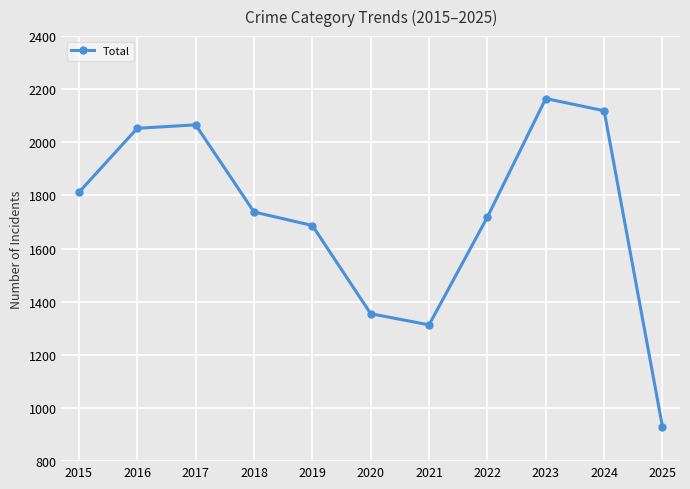

List the labels in order of value, smallest first.

2025, 2021, 2020, 2019, 2022, 2018, 2015, 2016, 2017, 2024, 2023